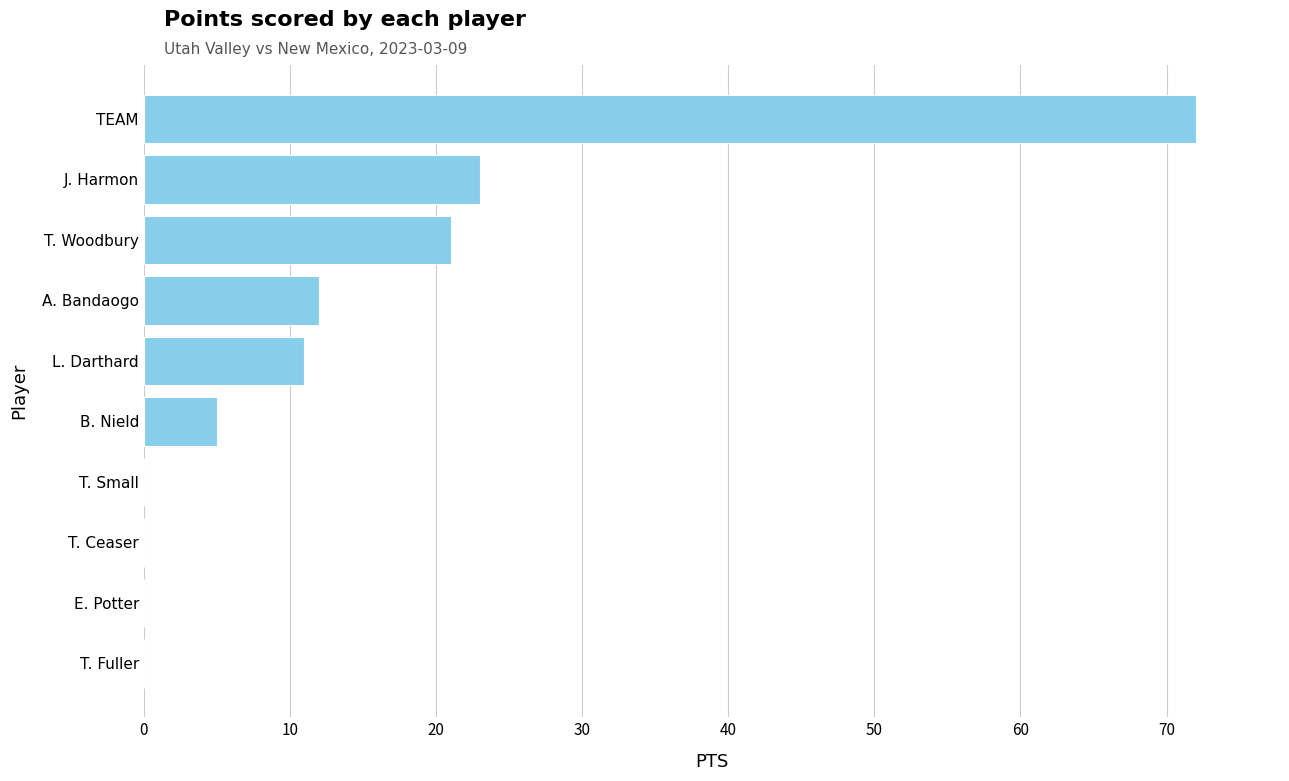

At which label is the value closest to 36?

J. Harmon